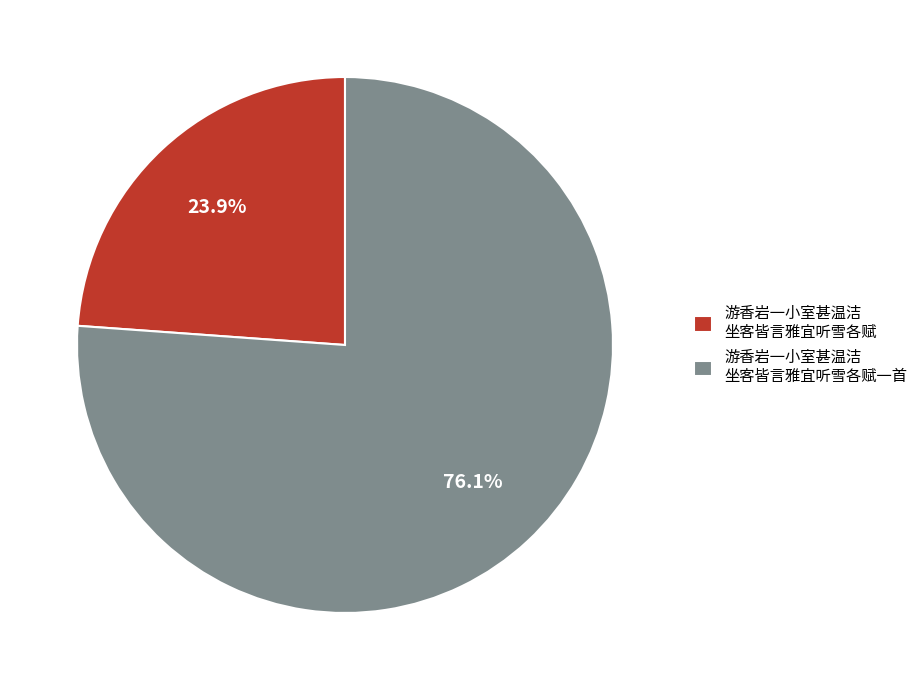

To the nearest percent, what is the difference between the largest and smallest slice percentages?

52%